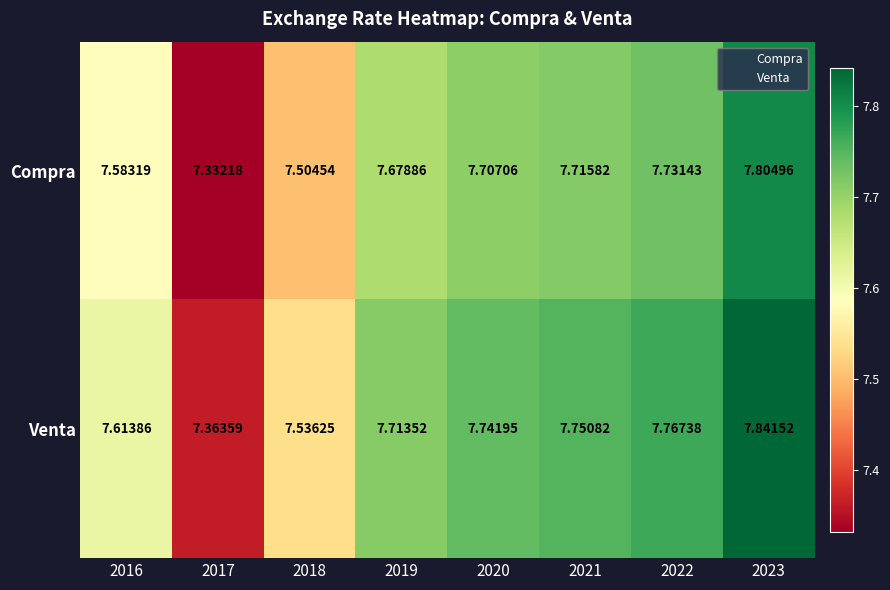

Which series has the largest total across all categories?

Venta